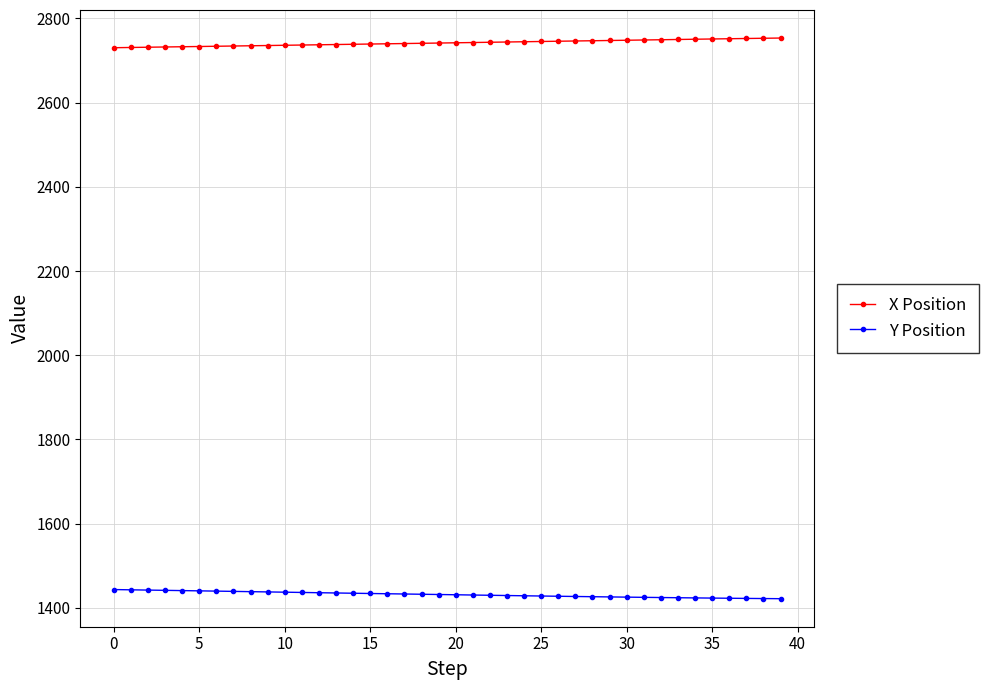

True or false: Y Position and X Position cross at least once.

False